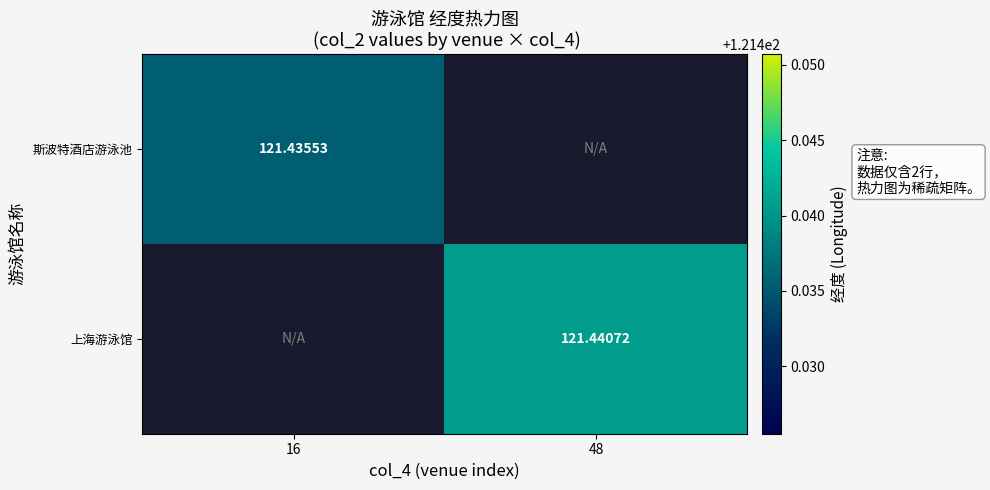

True or false: 斯波特酒店游泳池 has a value of 121.4 at 16.

True